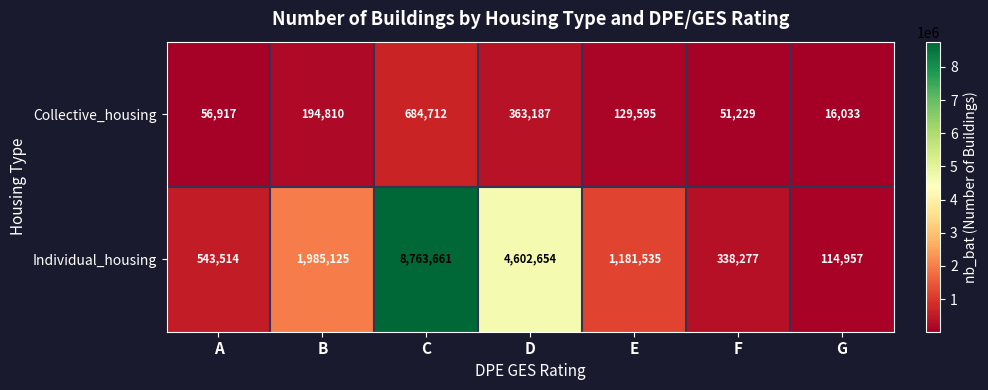

Reading left to right, extract all data points from this chart.

Collective_housing: 56917	194810	684712	363187	129595	51229	16033
Individual_housing: 543514	1985125	8763661	4602654	1181535	338277	114957